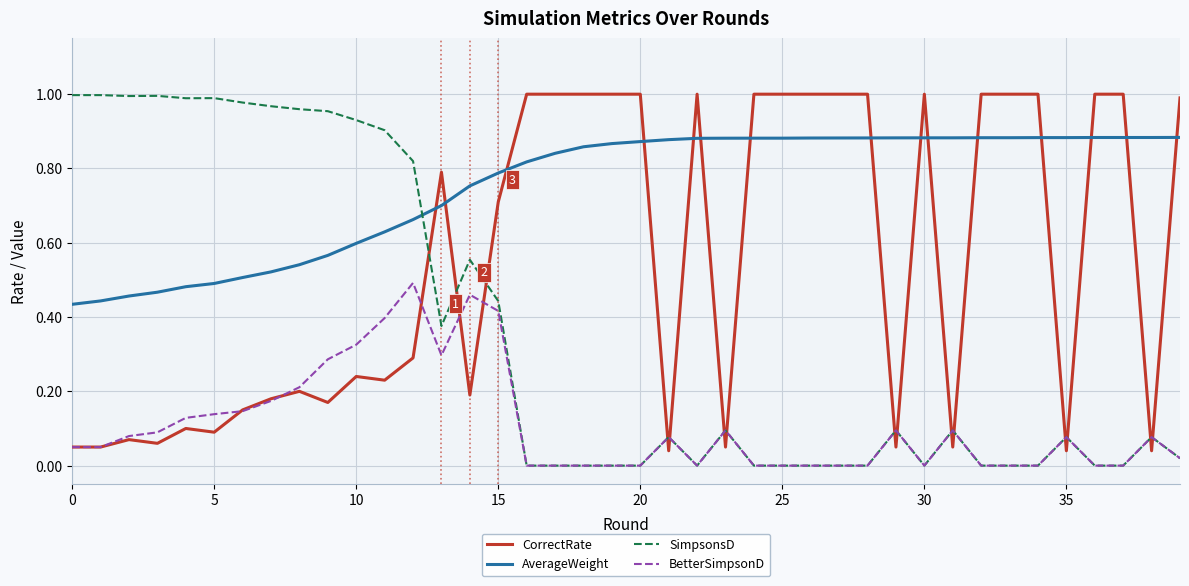

Does the chart have visible grid lines?

Yes